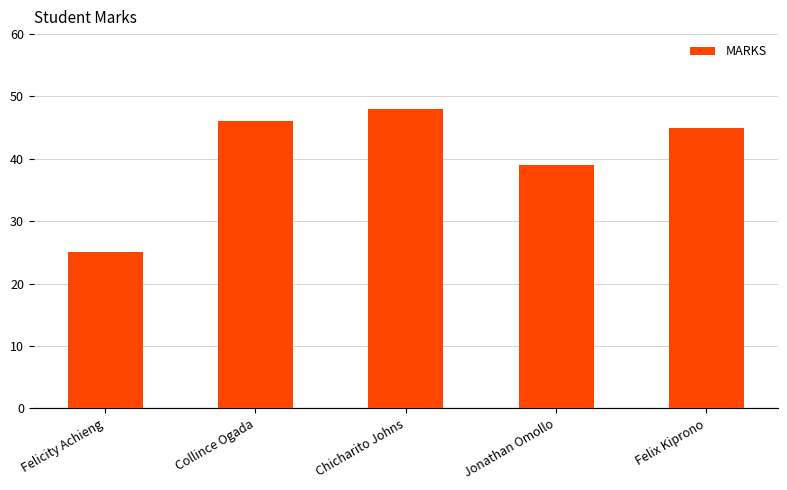

At which label is the value closest to 36?

Jonathan Omollo